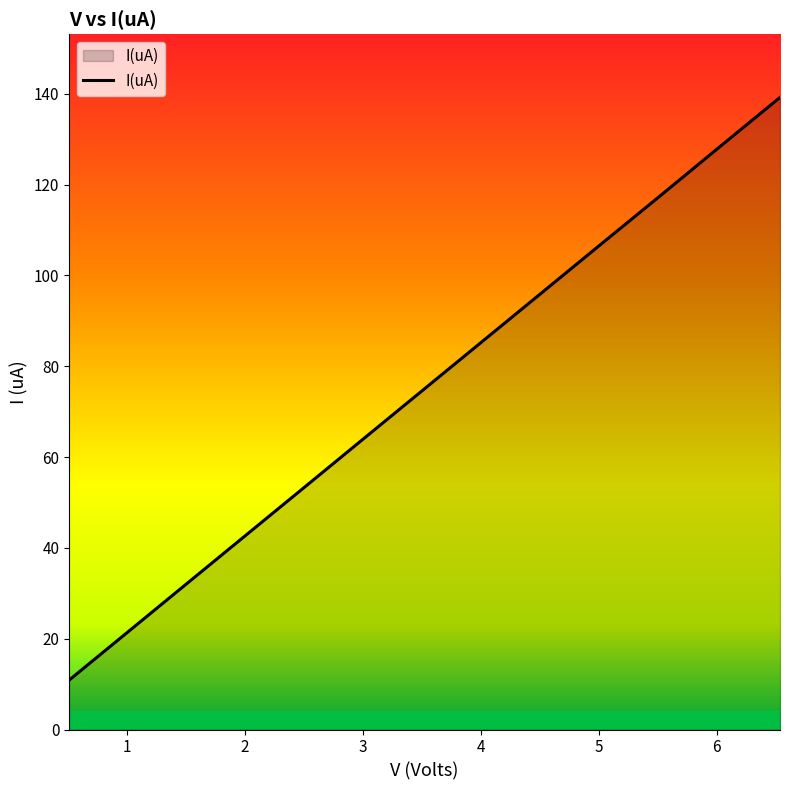

How many series are shown in this chart?

1